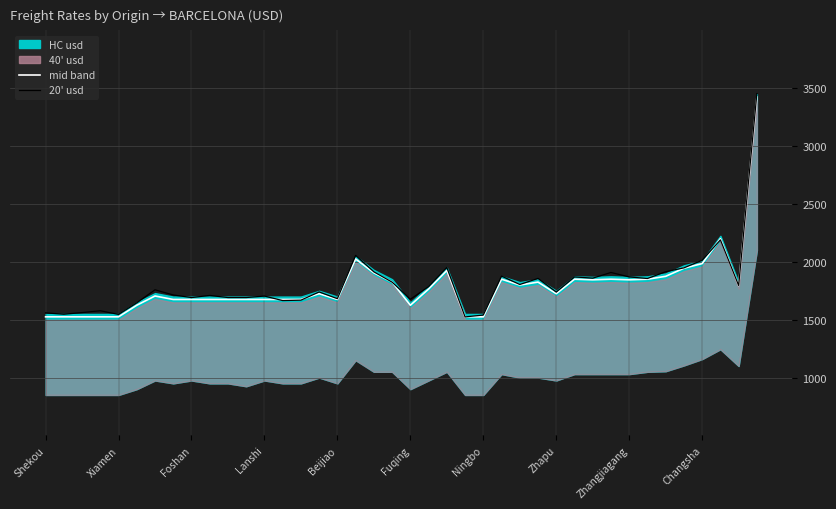

Read the 20' usd value at 37.

2189.7